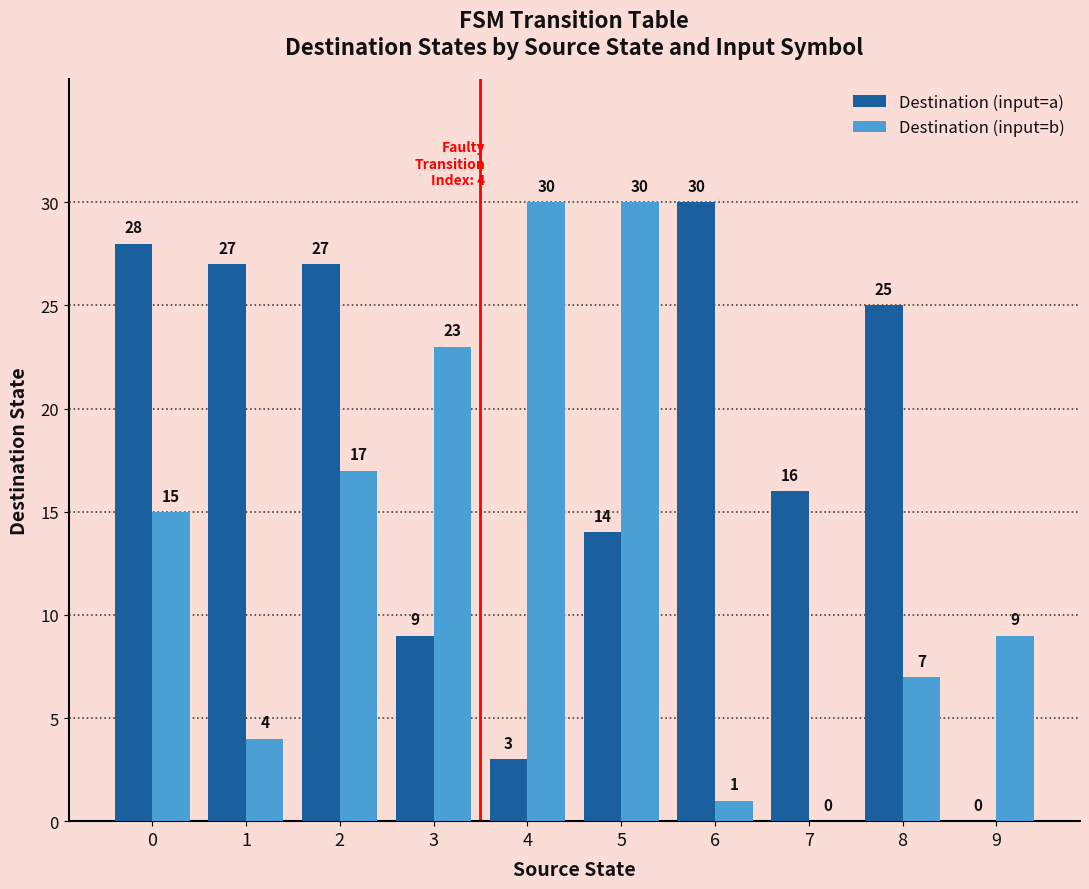

At which label is Destination (input=a) closest to 15?

5